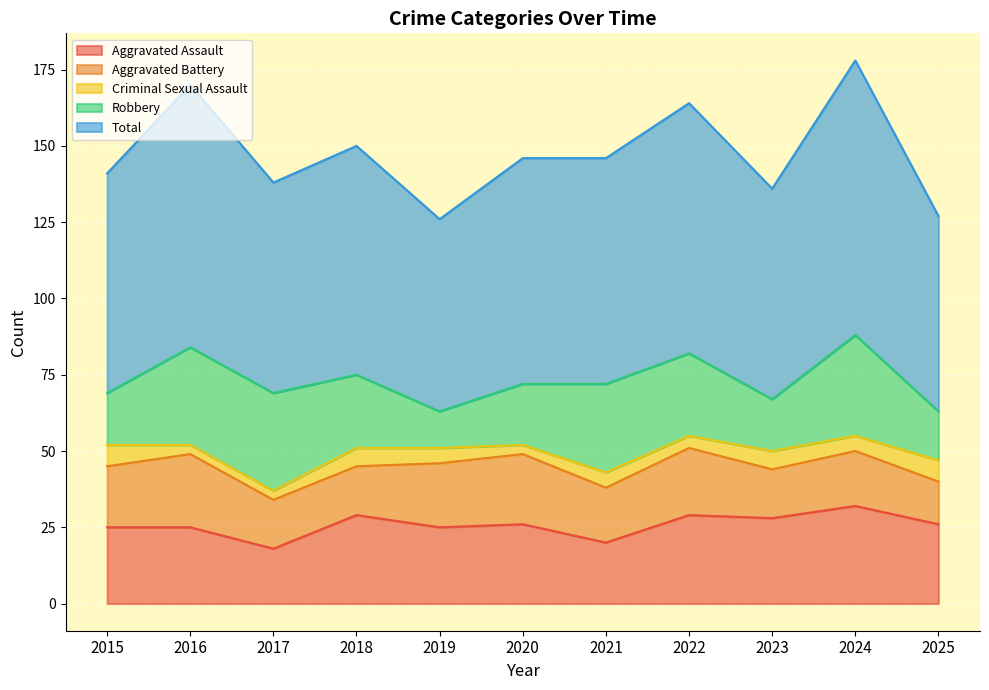

Reading left to right, list all the values displayed in this chart.

Aggravated Assault: 2015=25	2016=25	2017=18	2018=29	2019=25	2020=26	2021=20	2022=29	2023=28	2024=32	2025=26
Aggravated Battery: 2015=20	2016=24	2017=16	2018=16	2019=21	2020=23	2021=18	2022=22	2023=16	2024=18	2025=14
Criminal Sexual Assault: 2015=7	2016=3	2017=3	2018=6	2019=5	2020=3	2021=5	2022=4	2023=6	2024=5	2025=7
Robbery: 2015=17	2016=32	2017=32	2018=24	2019=12	2020=20	2021=29	2022=27	2023=17	2024=33	2025=16
Total: 2015=72	2016=86	2017=69	2018=75	2019=63	2020=74	2021=74	2022=82	2023=69	2024=90	2025=64